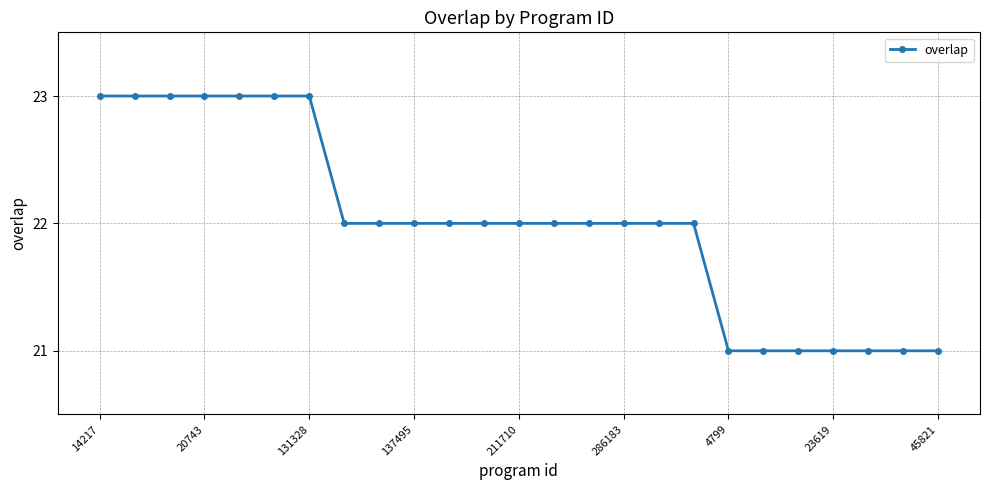

What is the value of the 16th point from the left?

22